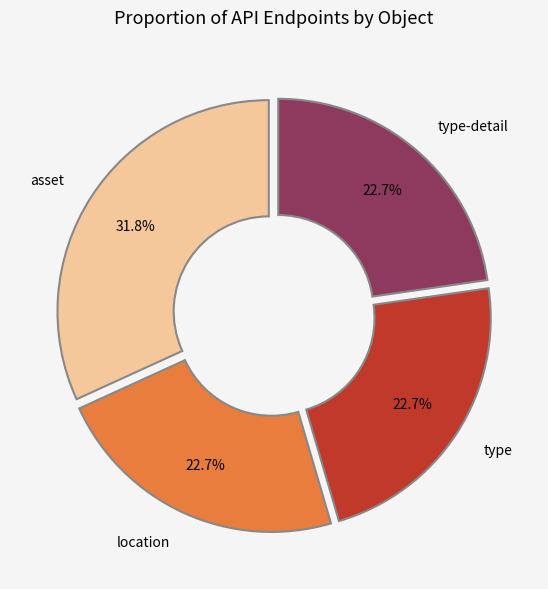

To the nearest percent, what is the average slice percentage?

25%